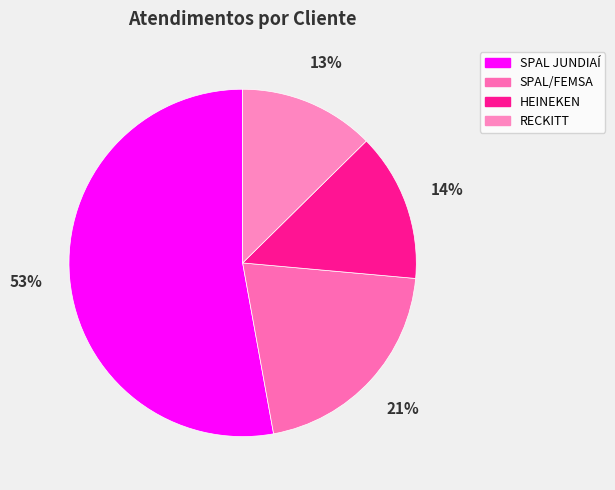

How many slices are in this pie chart?

4